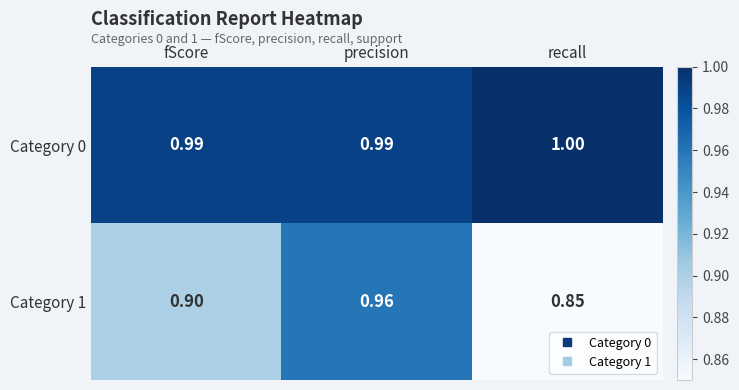

At which category is the sum across all series the highest?

precision